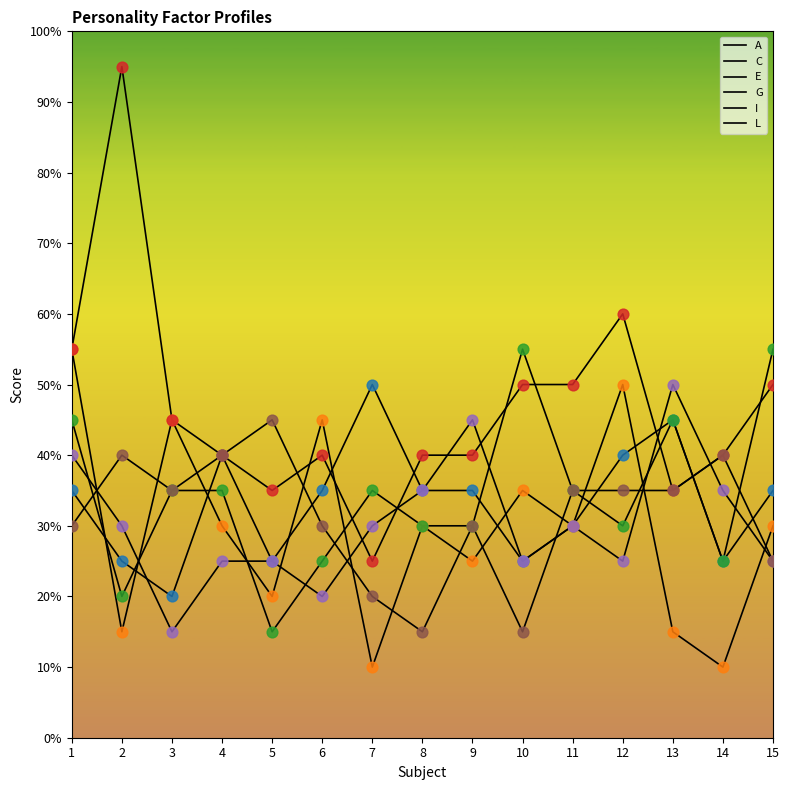

Which series has the largest total across all categories?

G